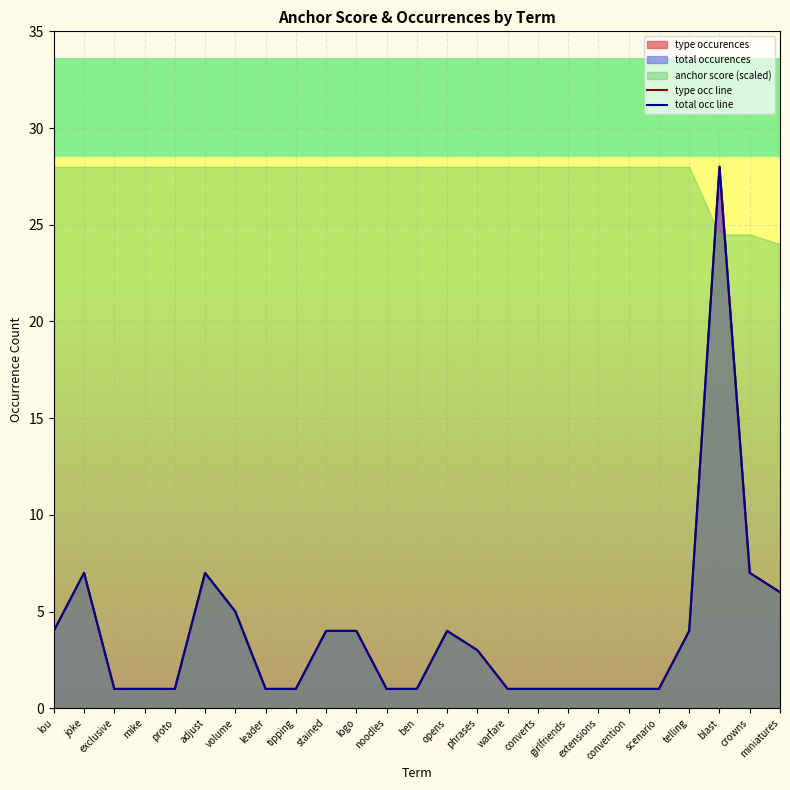

What is the value of the total occ line point at the 8th from the left?

1